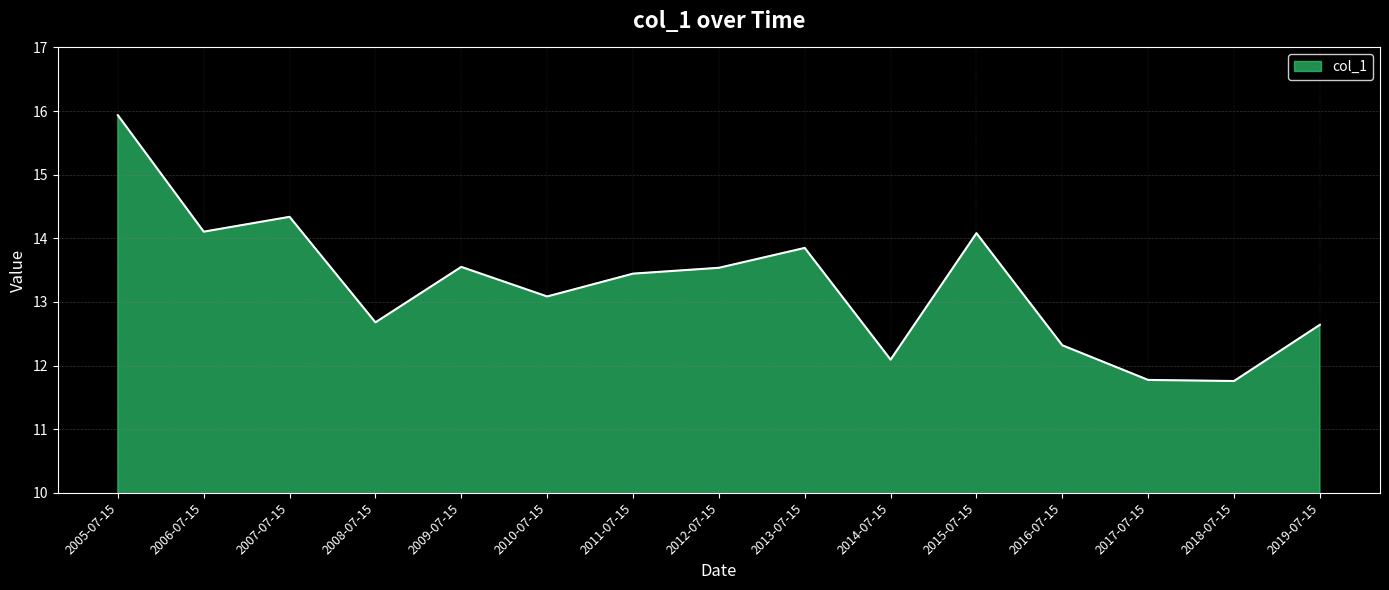

What position from the left is 2019-07-15?

15